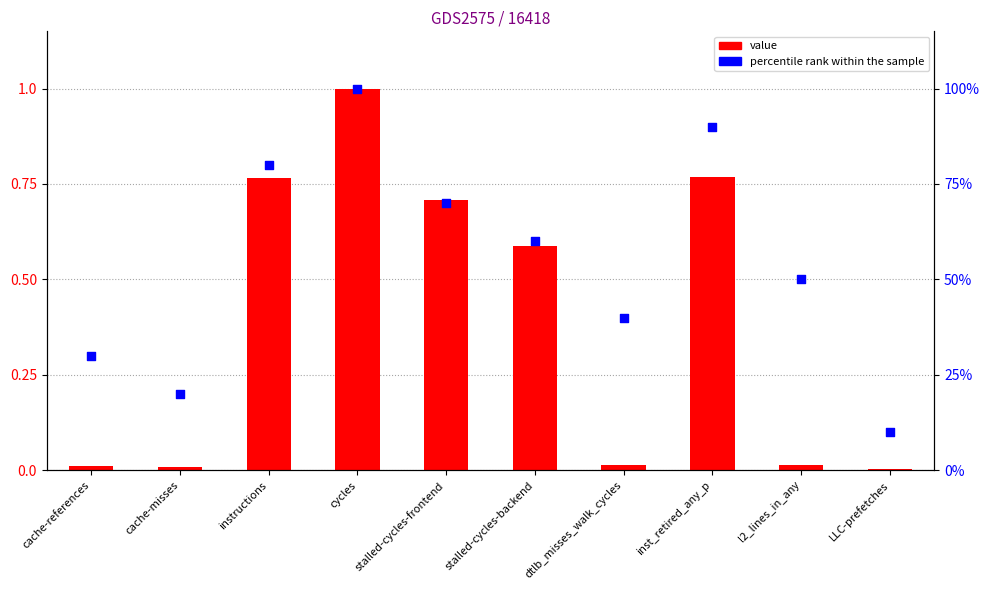

Which series reaches the minimum Y coordinate?

value